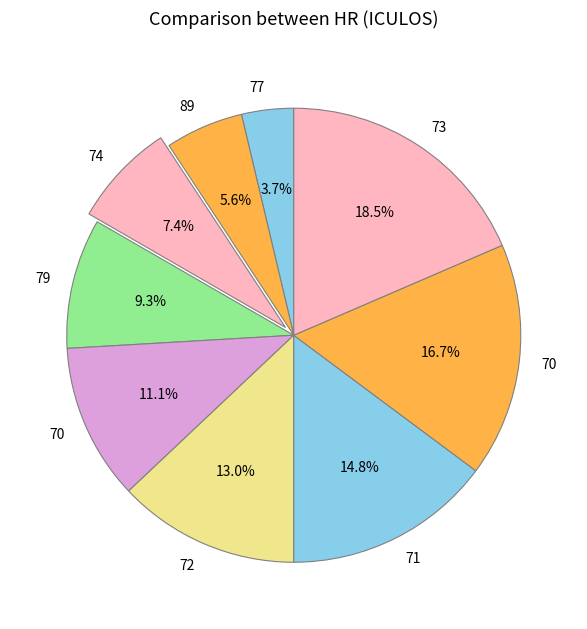

How many segments does this pie chart have?

9